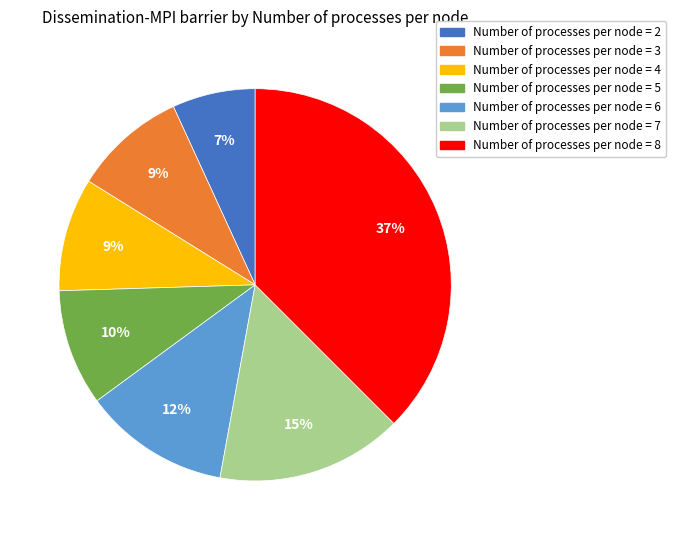

Is there any slice that represents more than half of the pie?

No